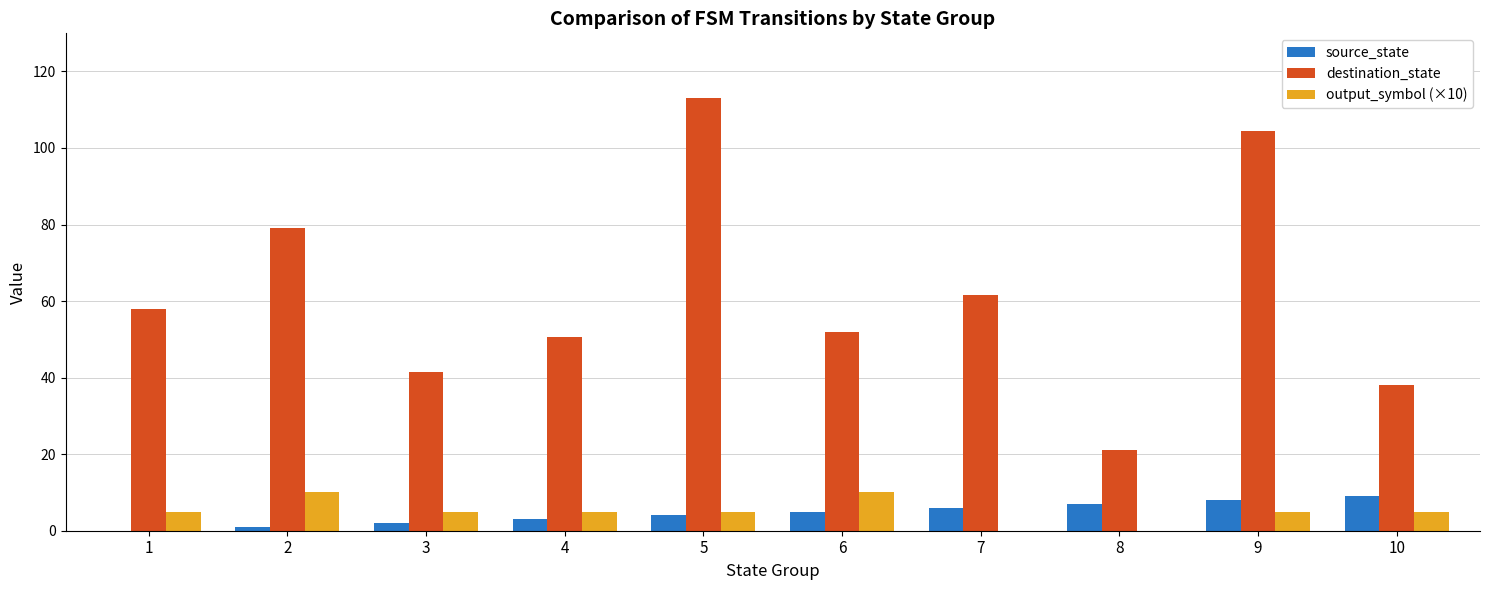

The source_state series shows 9.0 at 10. True or false?

True